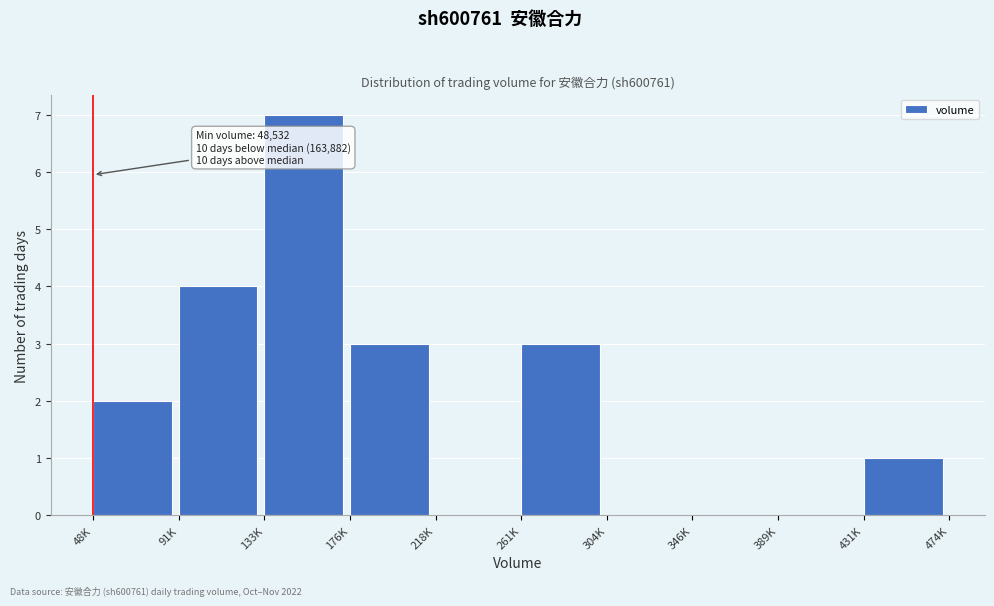

Reading left to right, extract all data points from this chart.

48K=2	91K=4	133K=7	176K=3	218K=0	261K=3	304K=0	346K=0	389K=0	431K=1